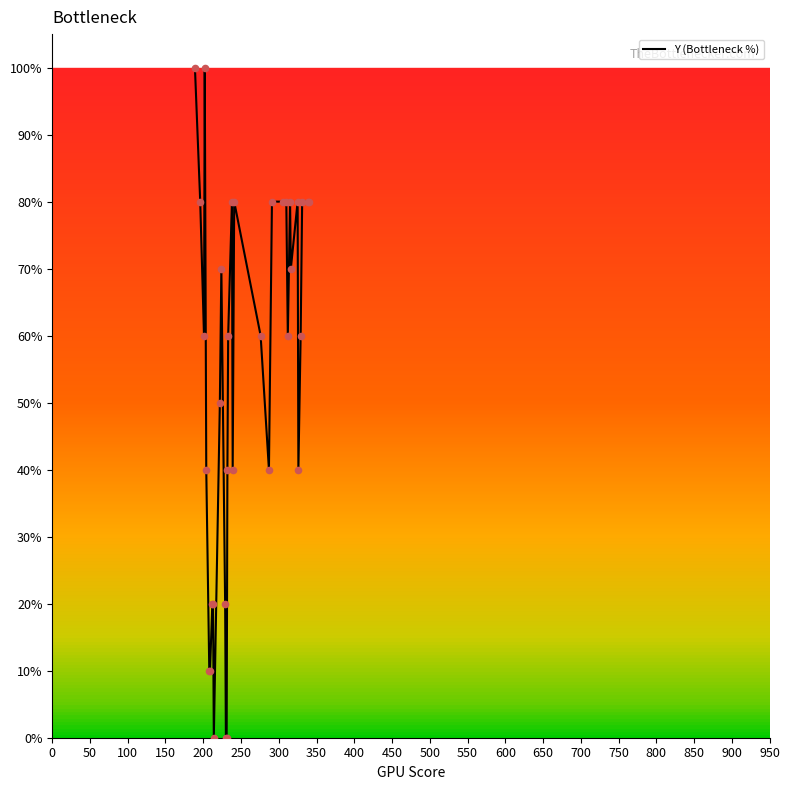

What is the difference between the maximum and minimum values?

100